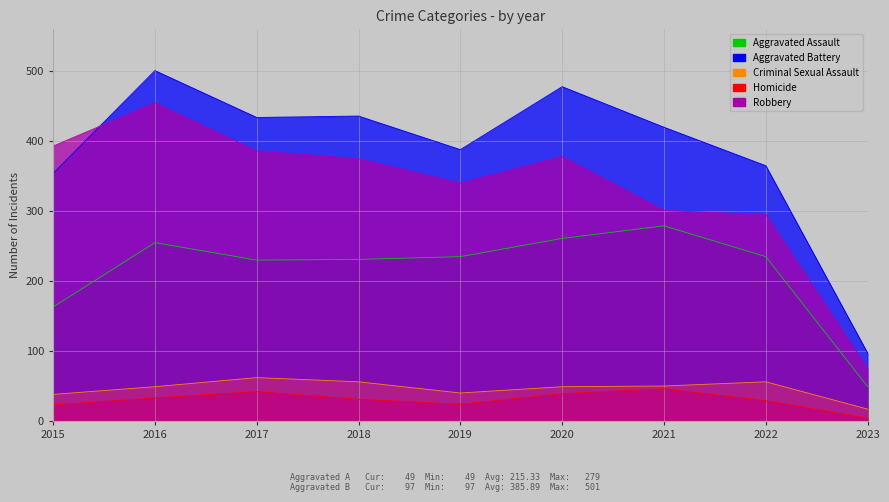

Is the value of Robbery at 2018 greater than the value of Criminal Sexual Assault at 2015?

Yes